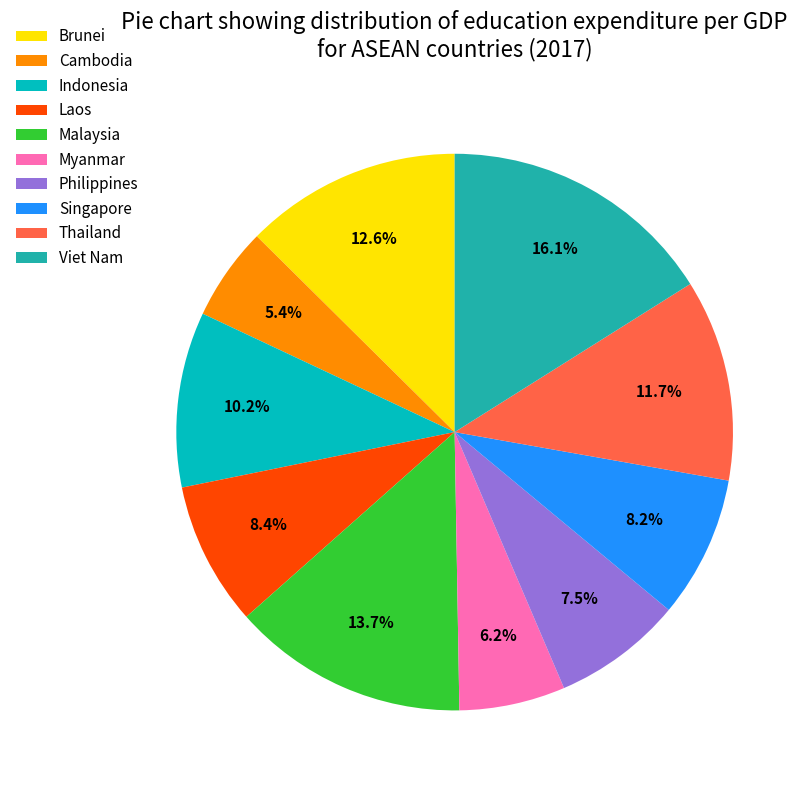

What is the smallest slice in the pie chart?

Cambodia